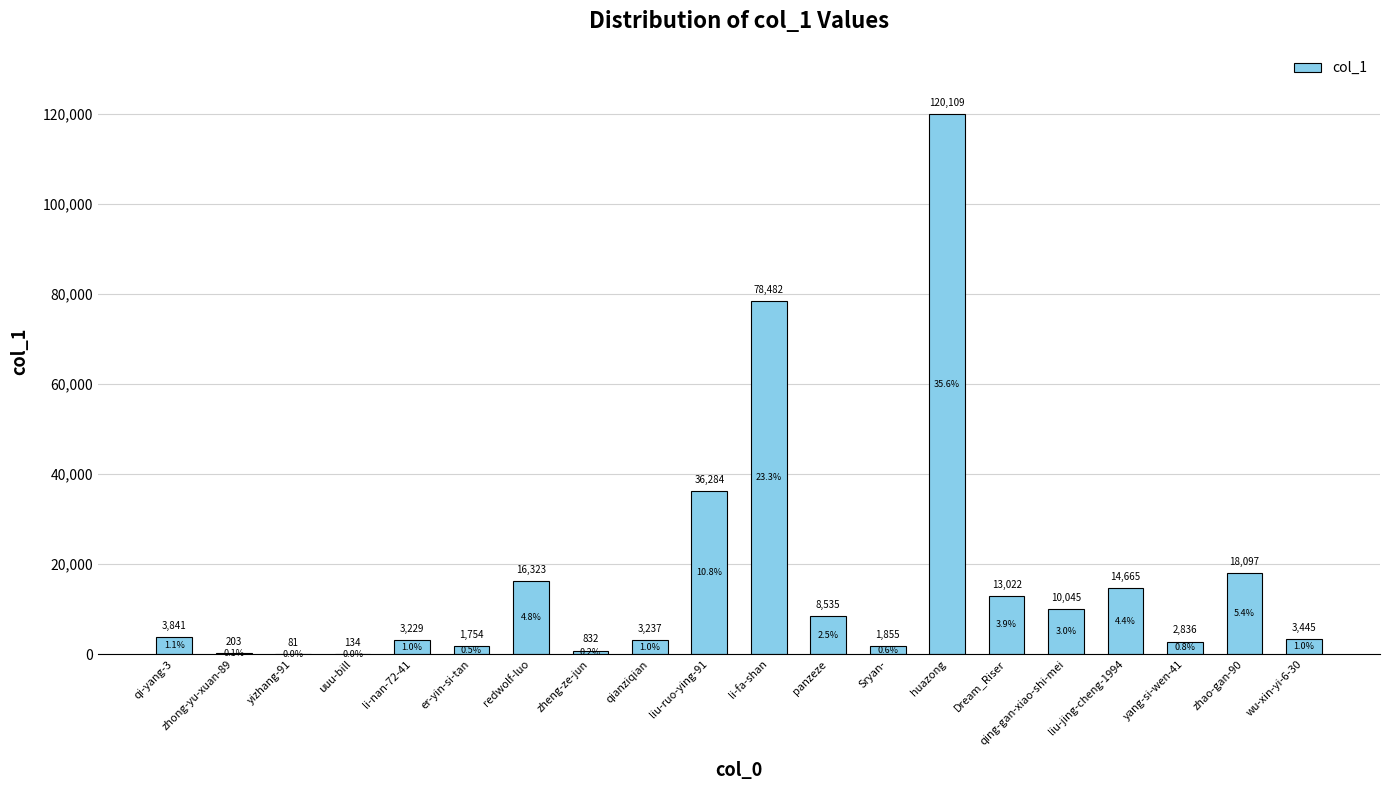

What is the sum of all values?

337009